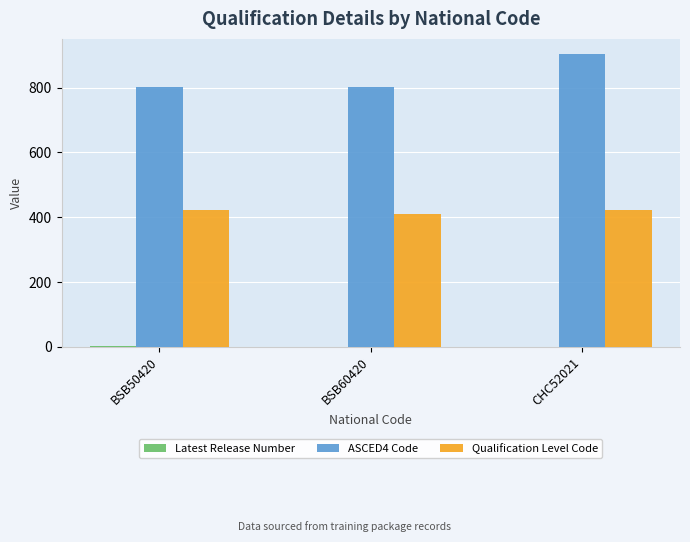

What is the average value of the Qualification Level Code series?

418